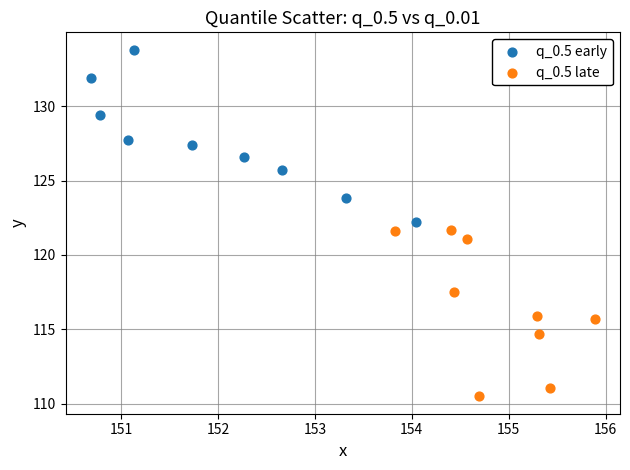

Which series contains the highest Y value?

q_0.5 early